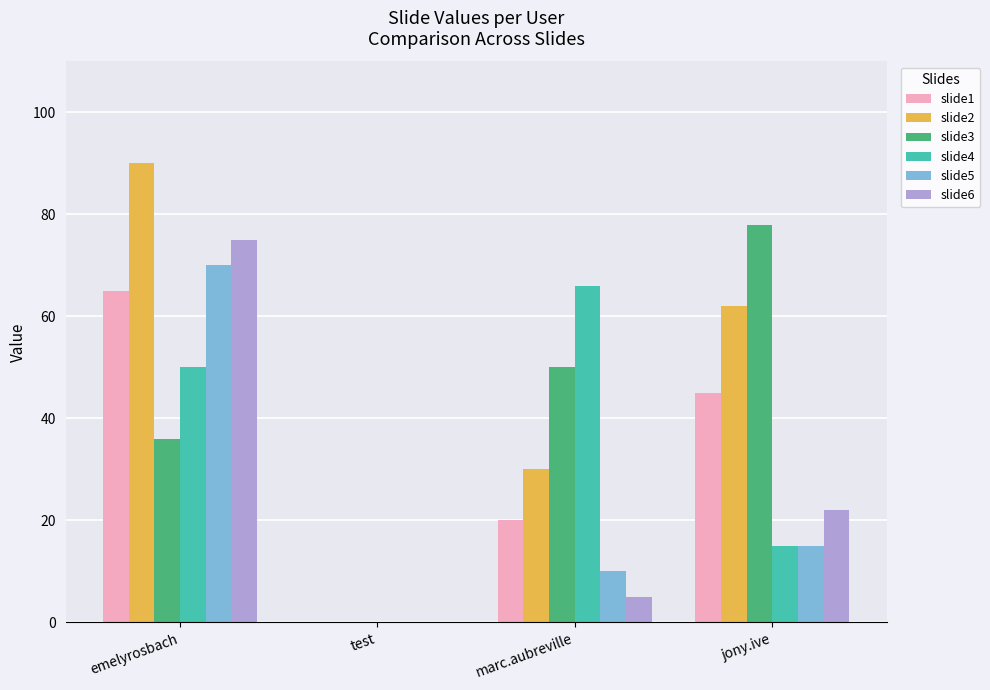

Between emelyrosbach and test, which series saw the biggest shift?

slide2